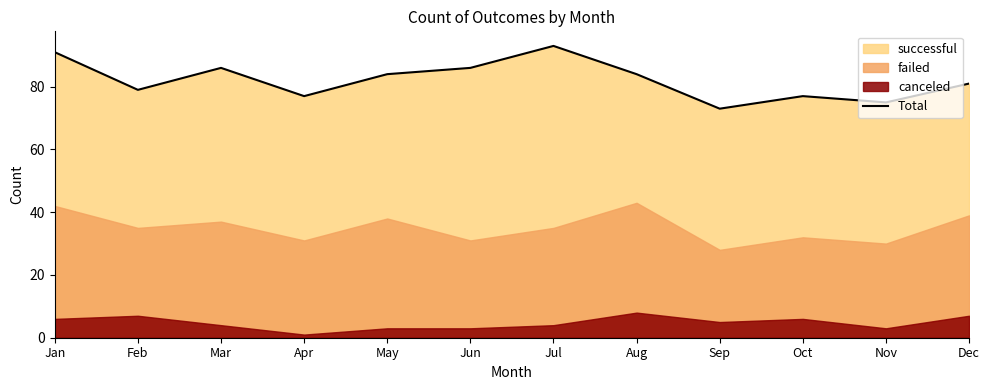

Reading right to left, extract all data points from this chart.

Dec=81	Nov=75	Oct=77	Sep=73	Aug=84	Jul=93	Jun=86	May=84	Apr=77	Mar=86	Feb=79	Jan=91